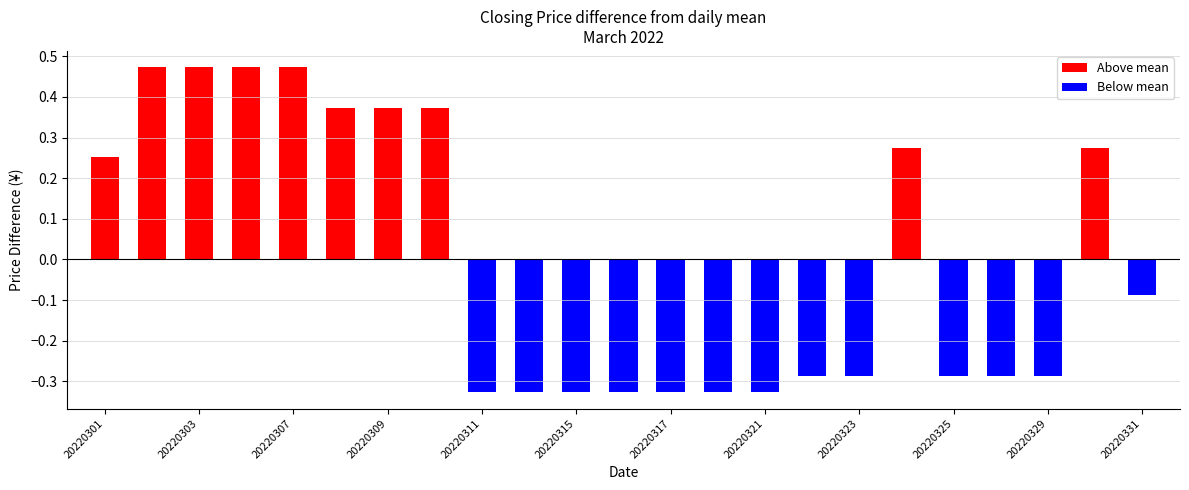

What is the highest value of the Above mean series?

0.5